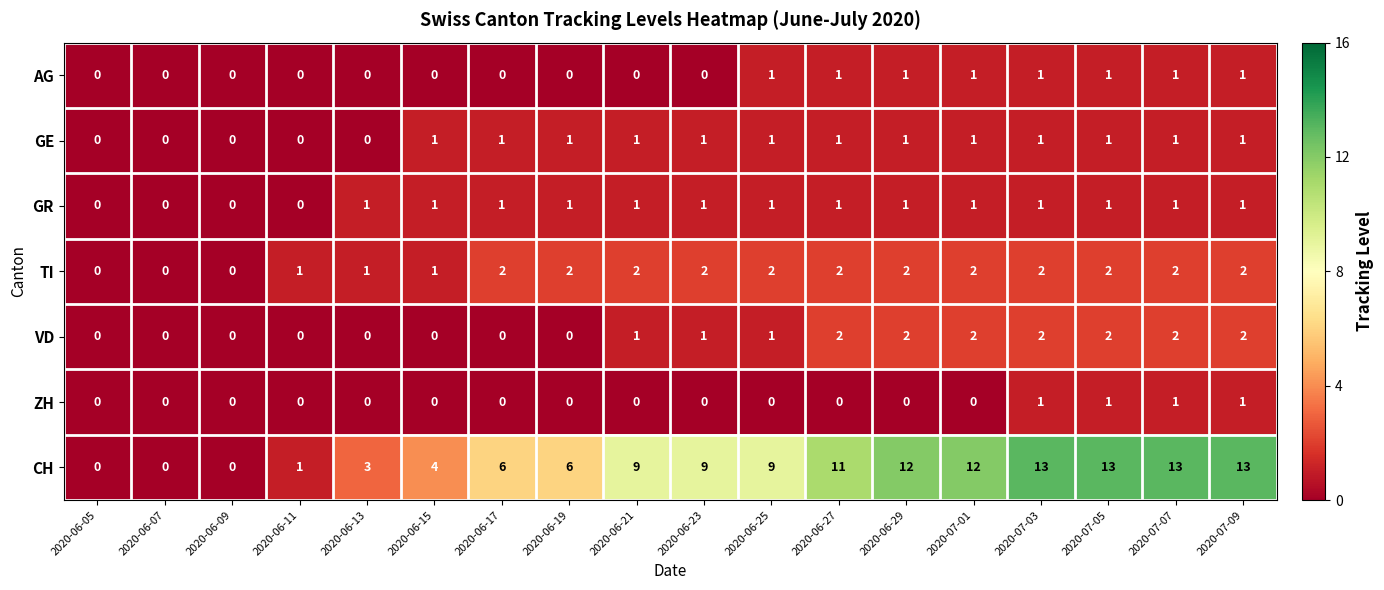

How many distinct data groups are displayed?

7